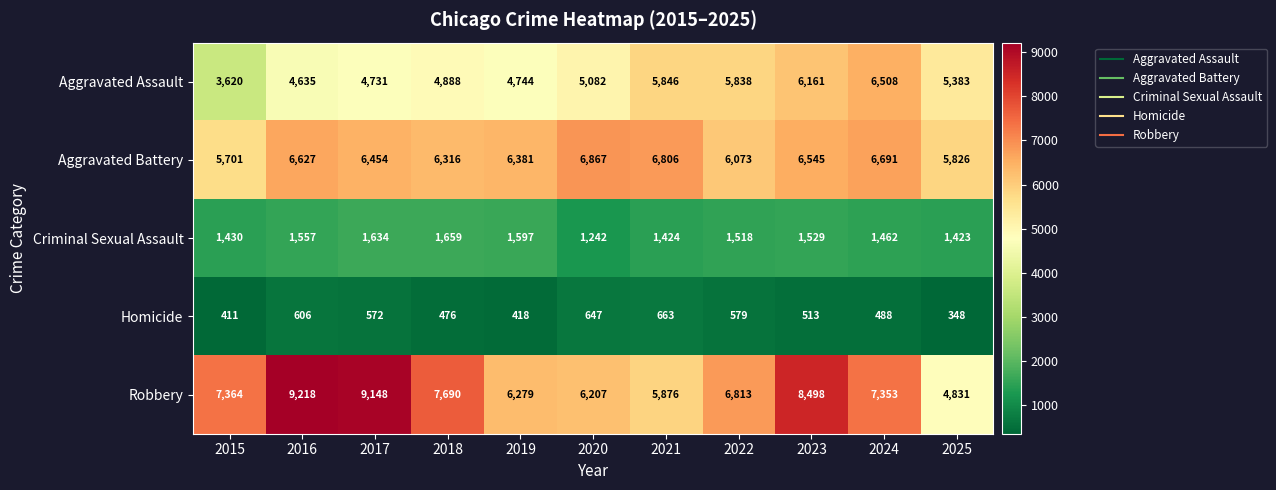

The Aggravated Battery series shows 10632 at 2023. True or false?

False